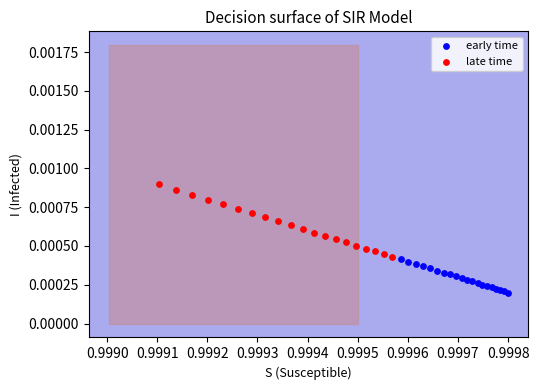

Which series reaches the minimum Y coordinate?

early time